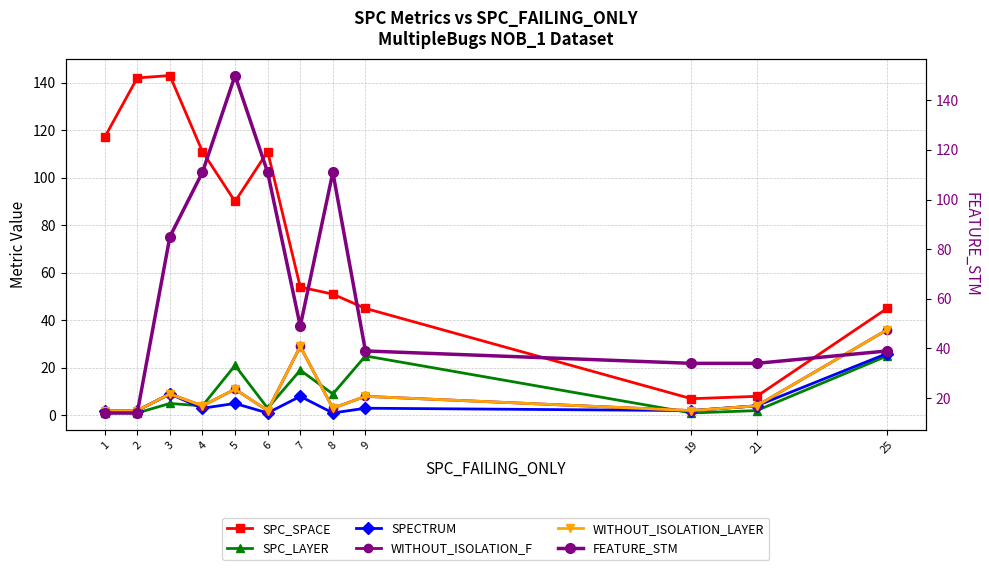

Reading right to left, transcribe all the data shown in this chart.

SPC_SPACE: 25=45	21=8	19=7	9=45	8=51	7=54	6=111	5=90	4=111	3=143	2=142	1=117
SPC_LAYER: 25=25	21=2	19=1	9=25	8=9	7=19	6=3	5=21	4=4	3=5	2=1	1=1
SPECTRUM: 25=26	21=4	19=2	9=3	8=1	7=8	6=1	5=5	4=3	3=9	2=2	1=2
WITHOUT_ISOLATION_F: 25=36	21=4	19=2	9=8	8=3	7=29	6=2	5=11	4=4	3=9	2=2	1=2
WITHOUT_ISOLATION_LAYER: 25=36	21=4	19=2	9=8	8=3	7=29	6=2	5=11	4=4	3=9	2=2	1=2
FEATURE_STM: 25=39	21=34	19=34	9=39	8=111	7=49	6=111	5=150	4=111	3=85	2=14	1=14